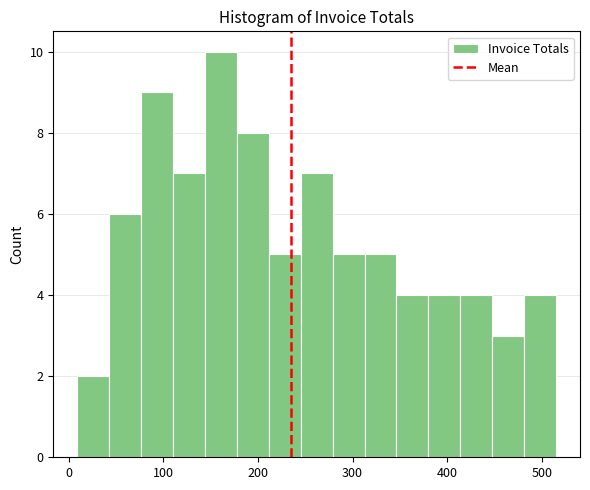

Read against the x-axis, roughly where is the centre of the tallest bar?

160